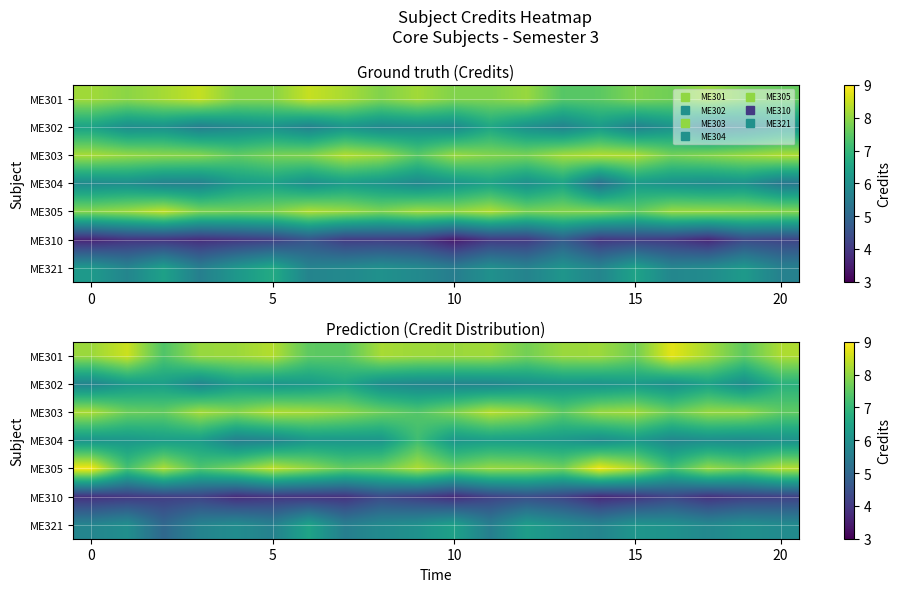

What is the spread (max minus min) of values at 20?

4.2